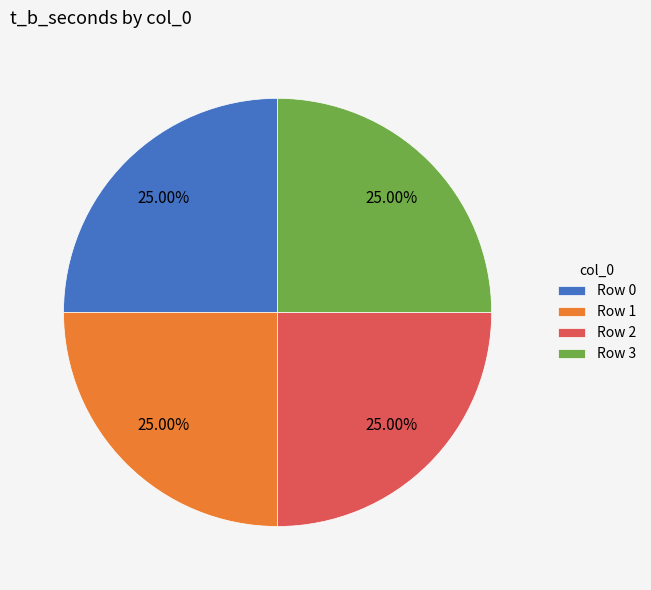

Approximately how many times larger is the value at Row 1 compared to Row 2?

1.0